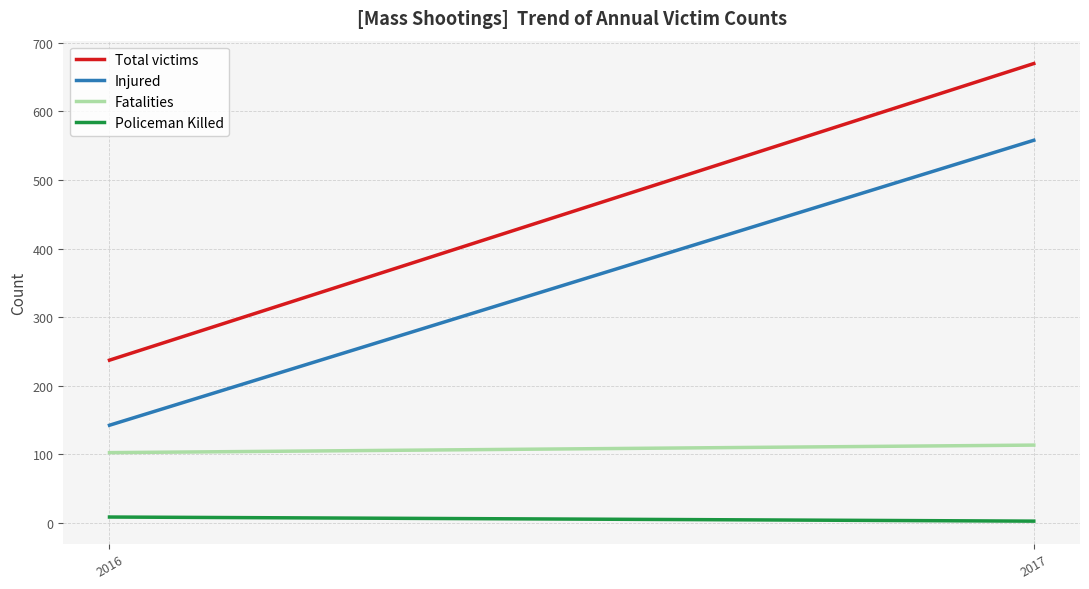

Reading left to right, what are all the values shown in this chart?

Total victims: 2016=237	2017=670
Injured: 2016=142	2017=558
Fatalities: 2016=102	2017=113
Policeman Killed: 2016=8	2017=2